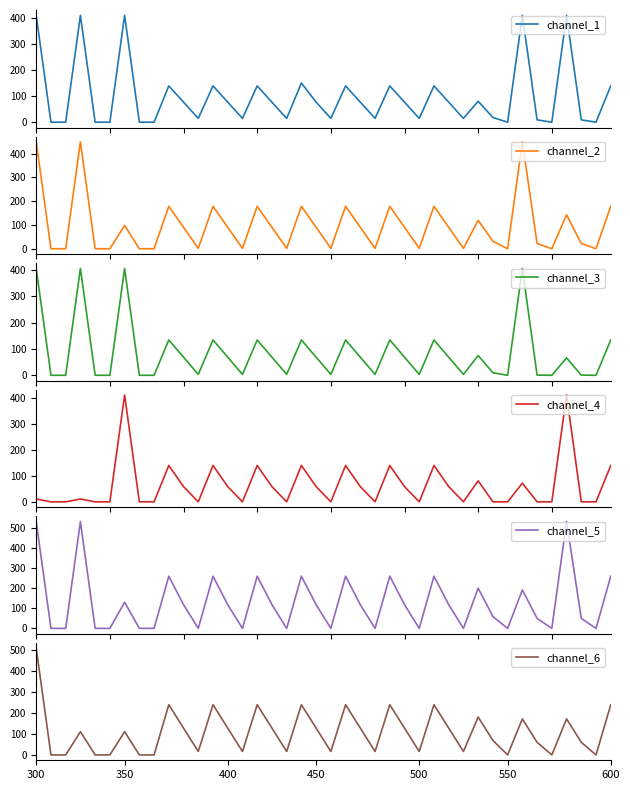

What is the value of the channel_3 point at the 27th from the left?

3.4